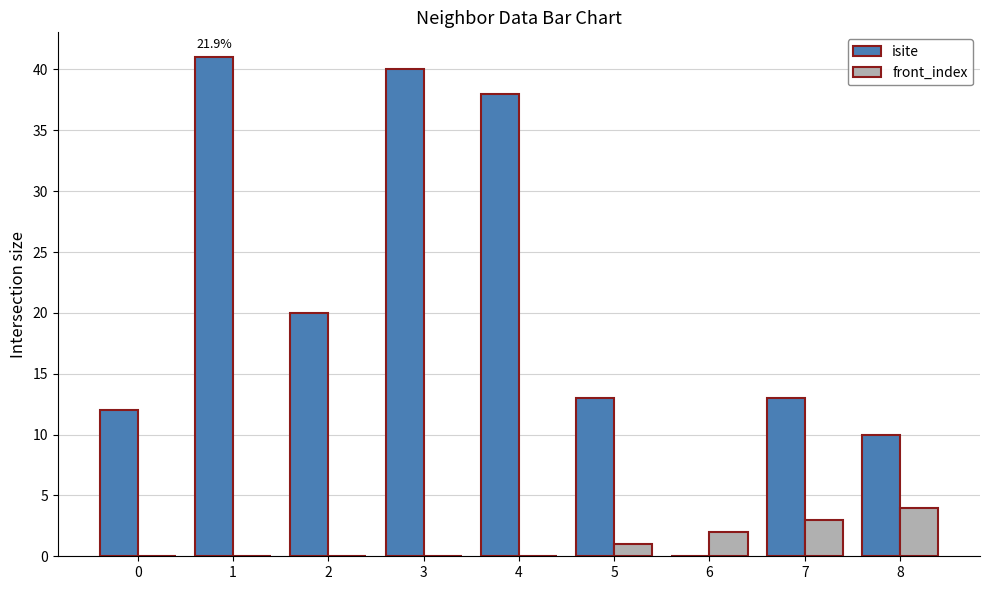

Count the number of data series in this chart.

2